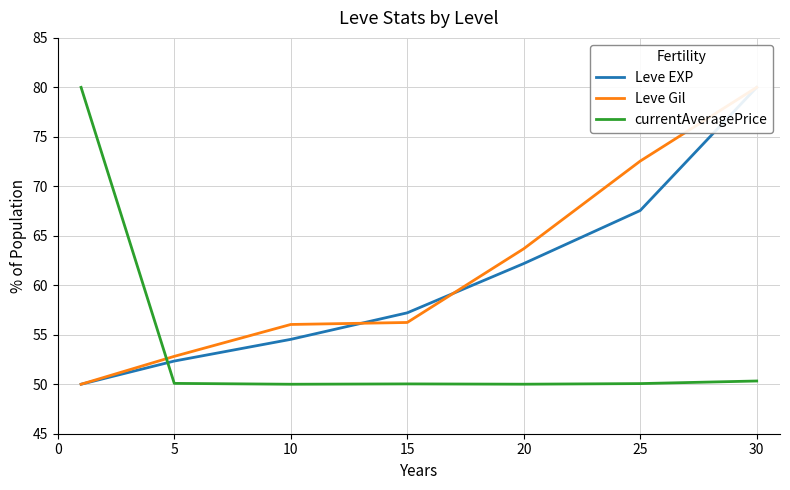

At how many categories does at least one series exceed 51?

7